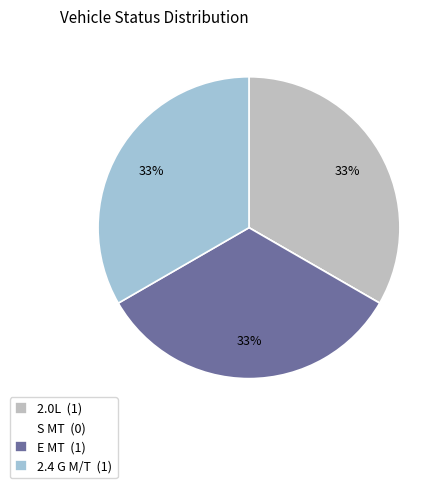

Does any single category account for the majority?

No